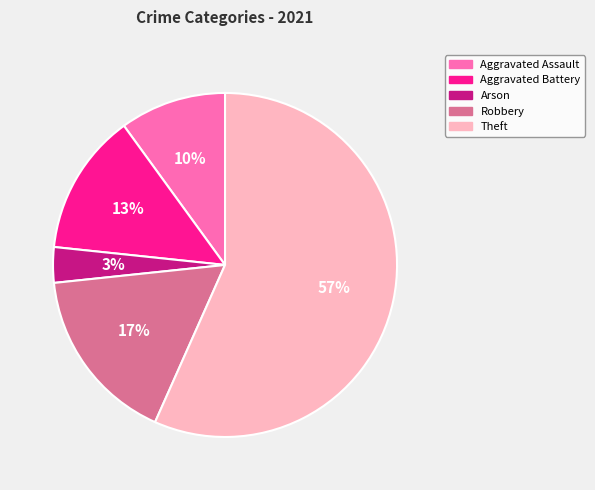

To the nearest percent, what is the average slice percentage?

20%